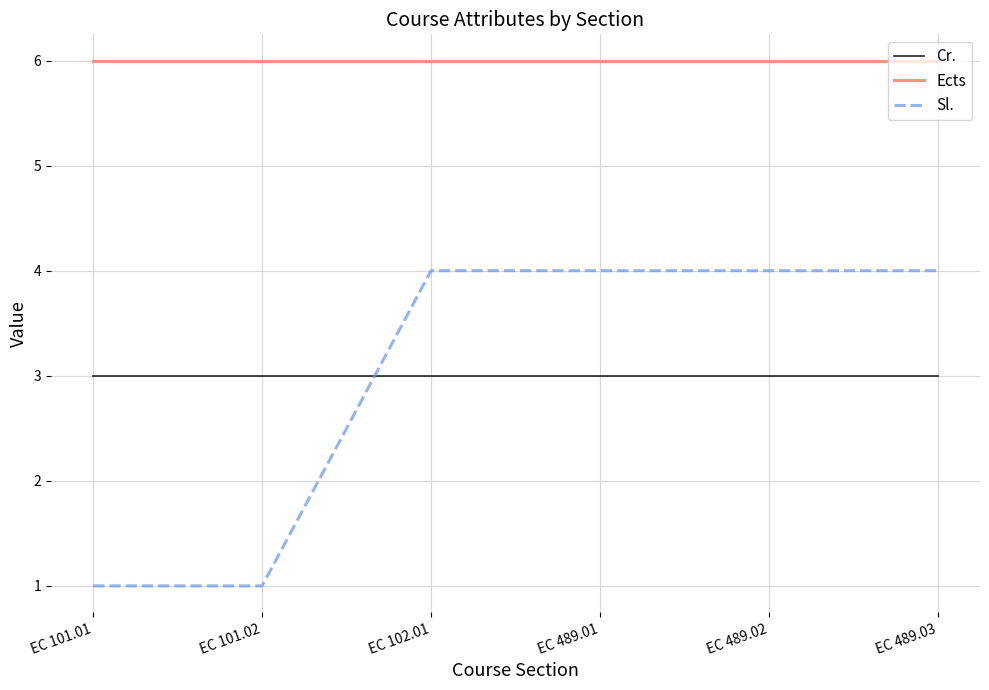

What is the total value across all series at EC 489.02?

13